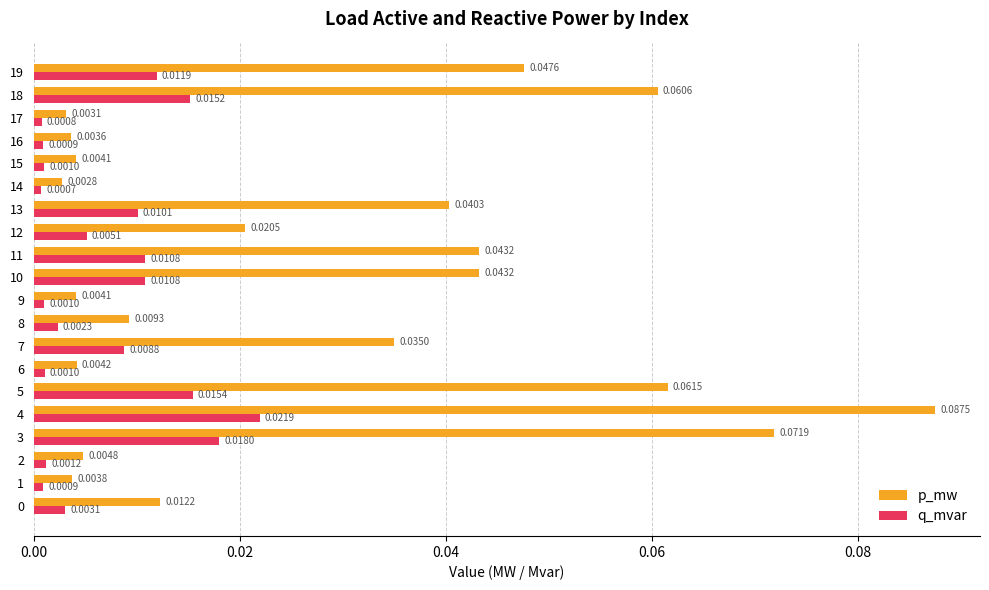

What is the sum of all p_mw values?

0.6